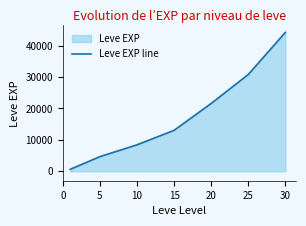

True or false: the data has more than 1 interior local peaks.

False